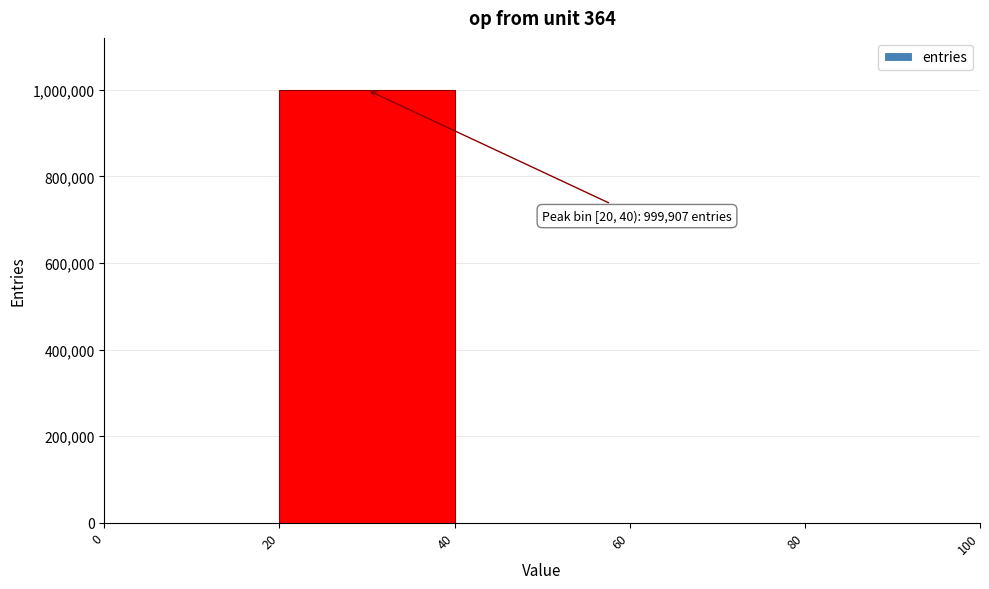

Over which range of the x-axis is the bar tallest?

20 to 40